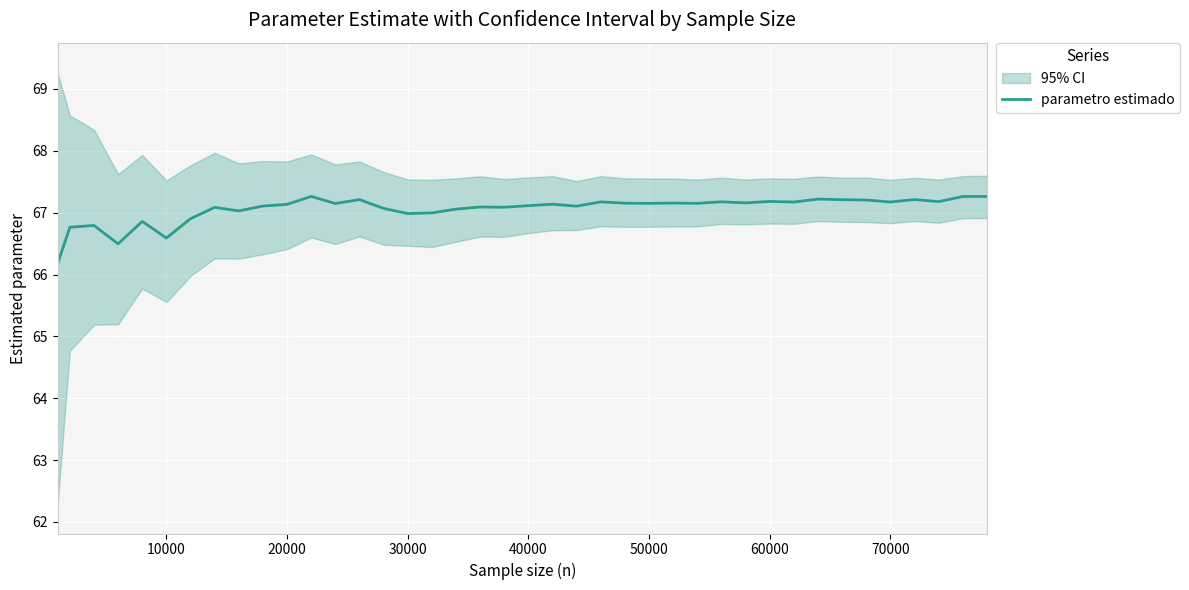

The parametro estimado series shows 67.1 at 40000. True or false?

True